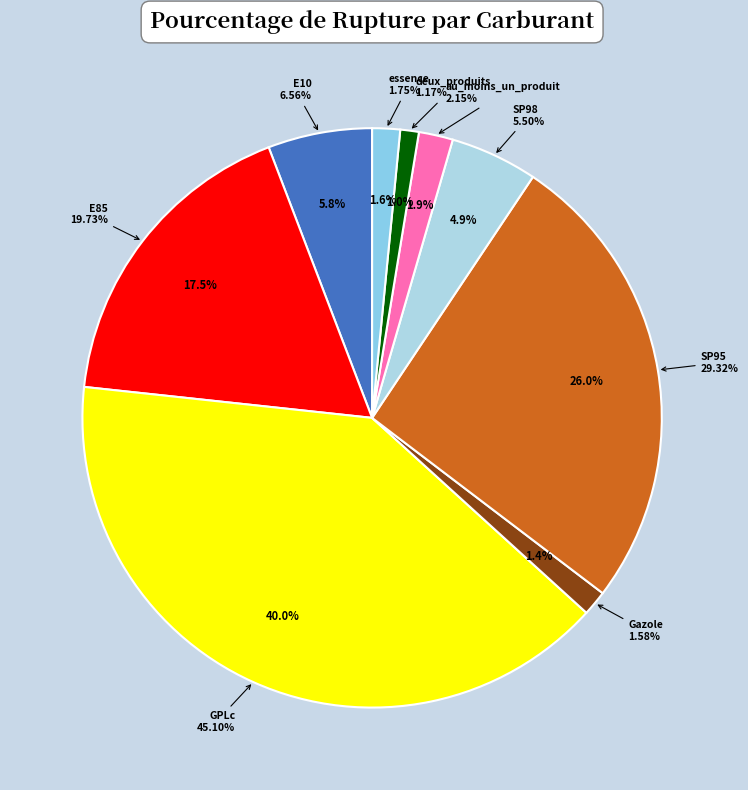

Is there any slice that represents more than half of the pie?

No